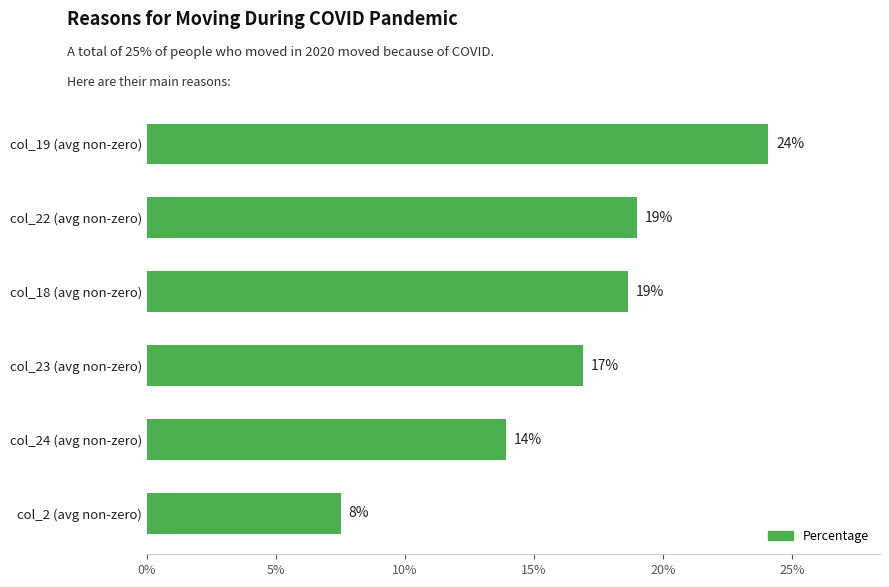

The value at col_18 (avg non-zero) is 18.6. True or false?

True